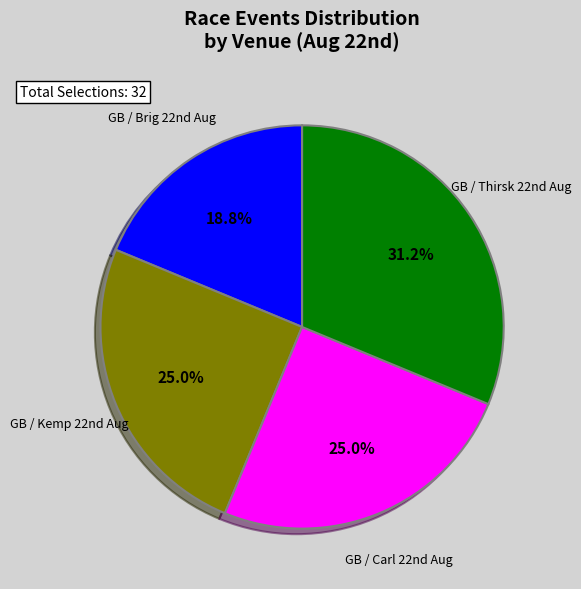

How many segments does this pie chart have?

4